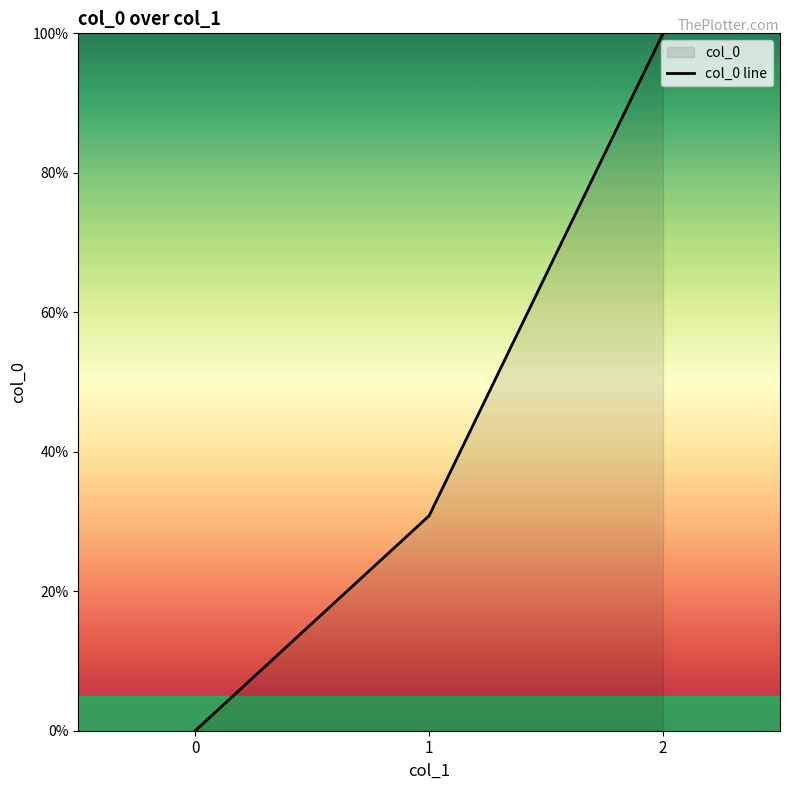

What value does the data have at 1?

30.8